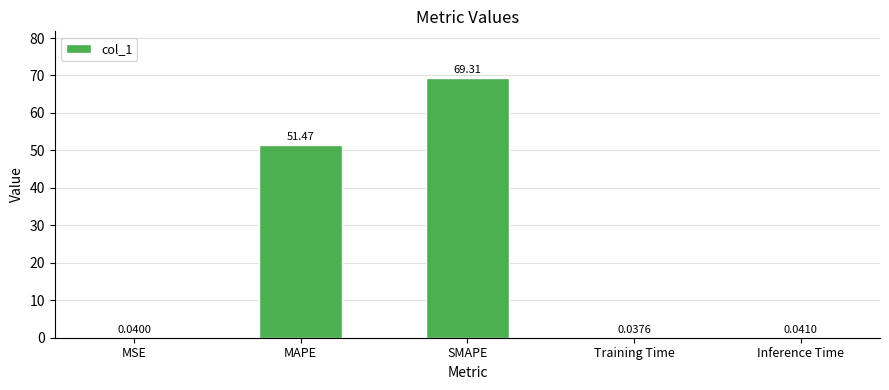

Which has a higher value, SMAPE or Training Time?

SMAPE